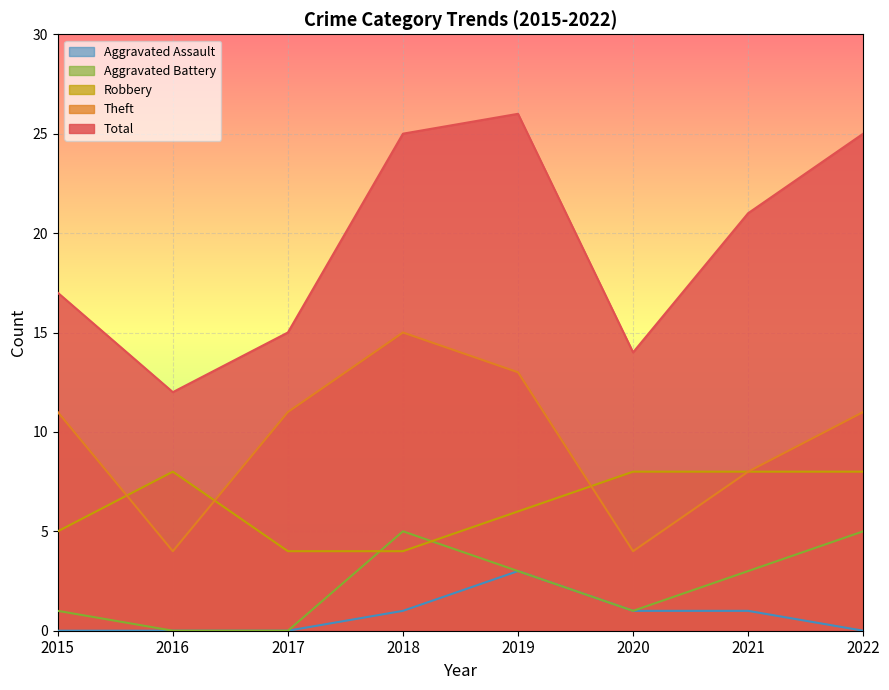

After their last crossing, which series has the higher values: Theft or Robbery?

Robbery